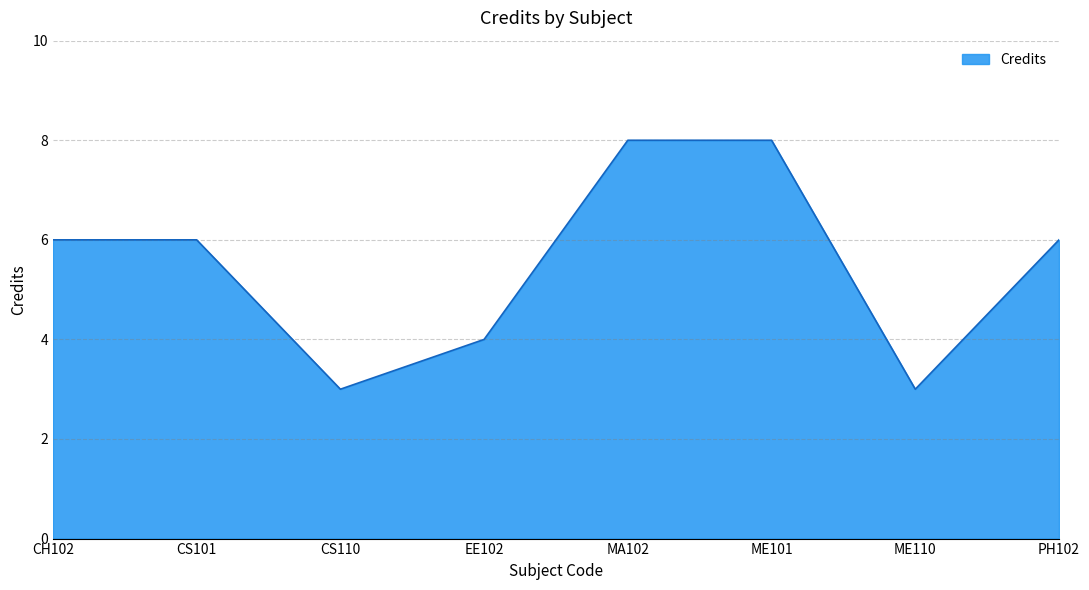

Reading left to right, extract all data points from this chart.

6	6	3	4	8	8	3	6